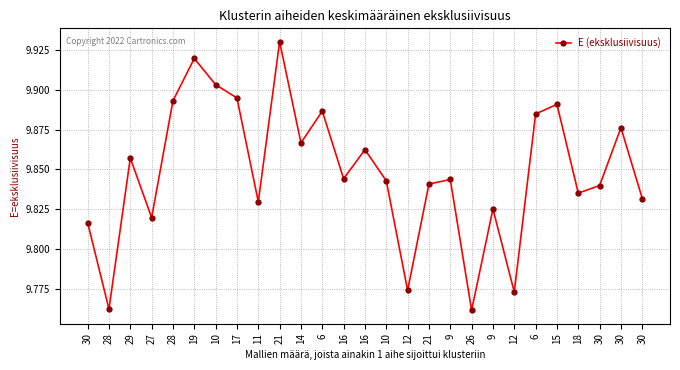

What is the label of the 18th point from the left?

9